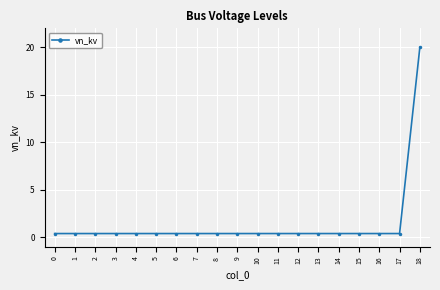

Is this an area chart (filled region under the line)?

No